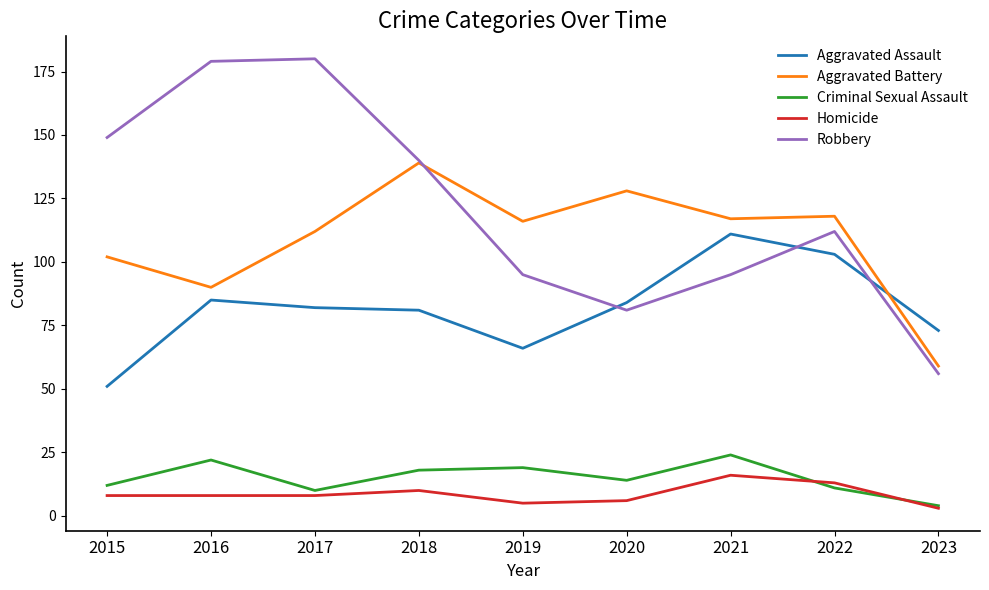

What is the total value across all series at 2018?

388